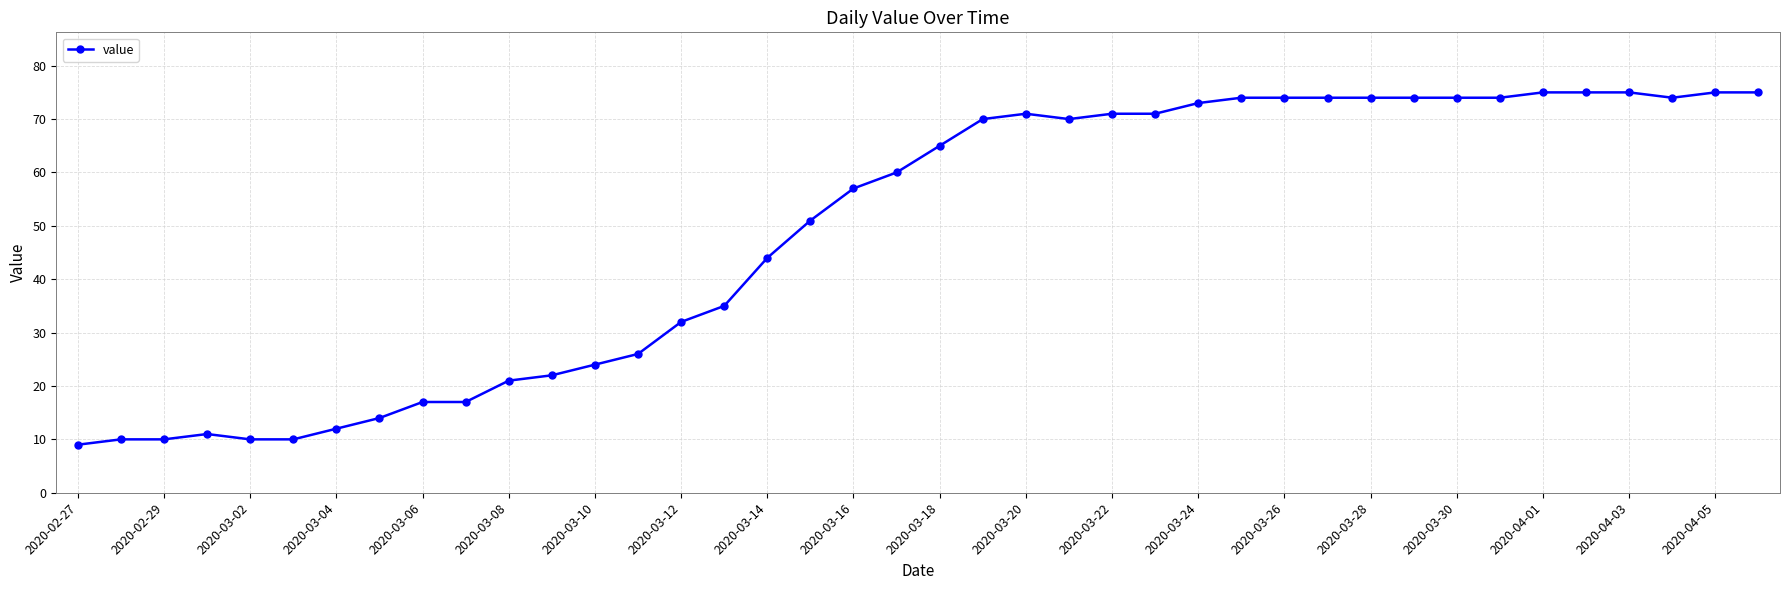

What is the average value?

49